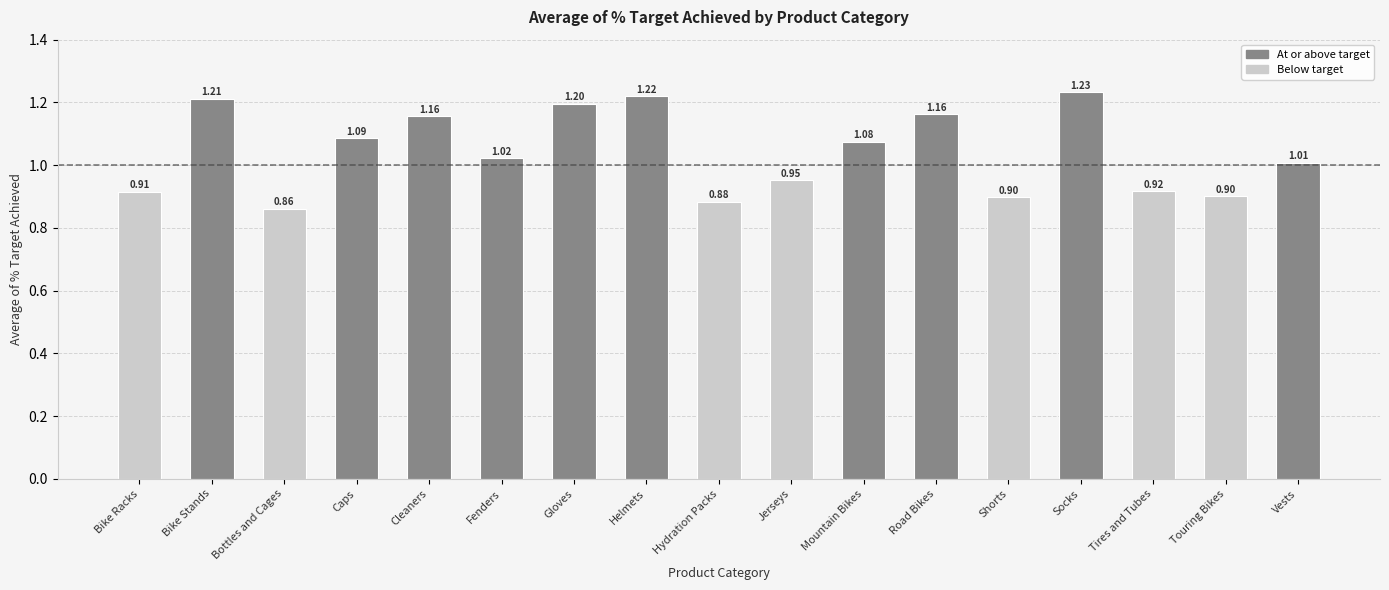

At which category does the chart reach its minimum across all series?

Bottles and Cages